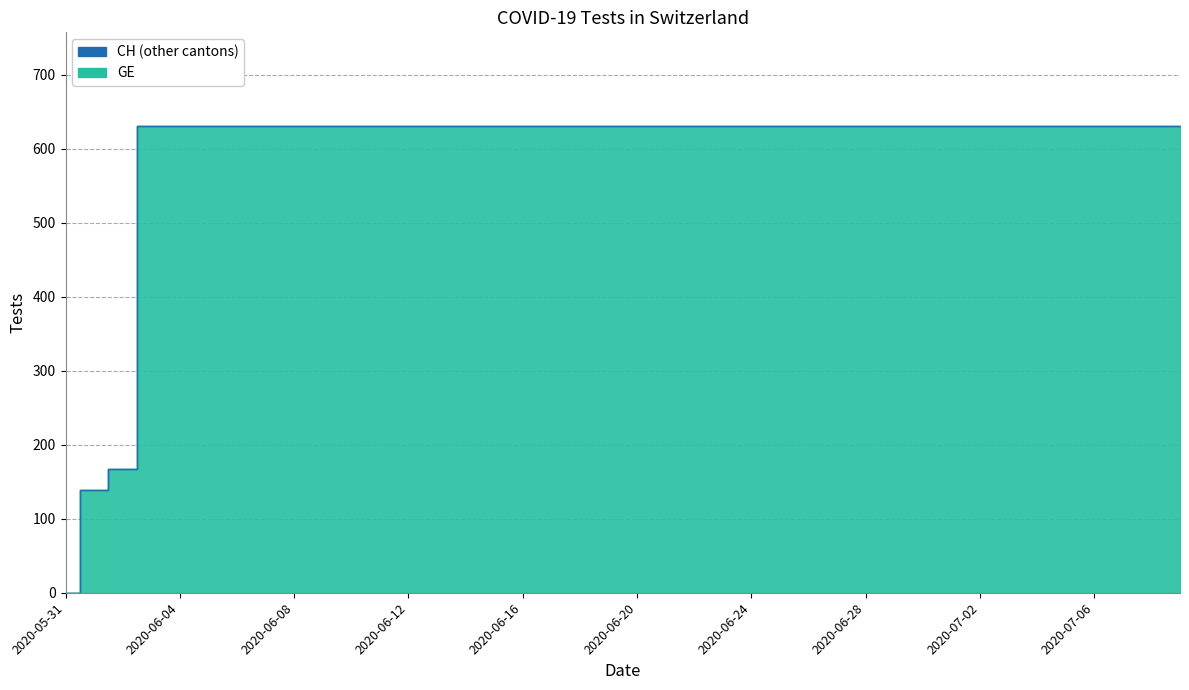

True or false: GE has more than 1 points higher than both neighbors.

False